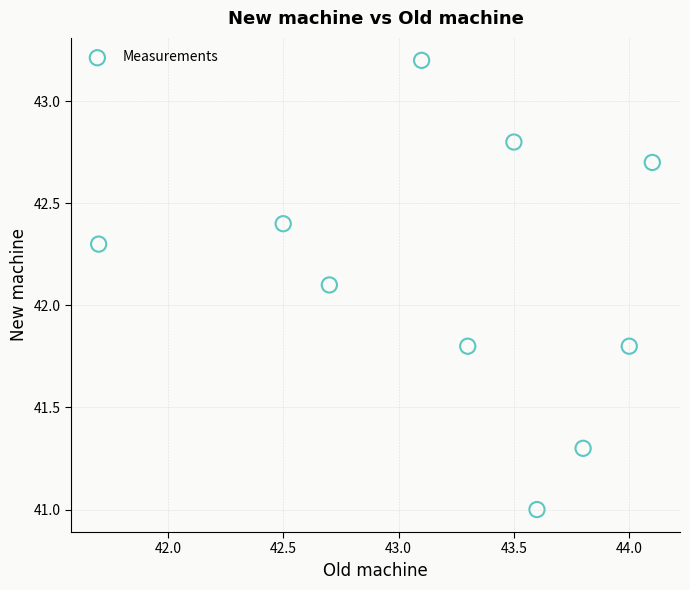

What Y value in the scatter plot is closest to 42?

42.1